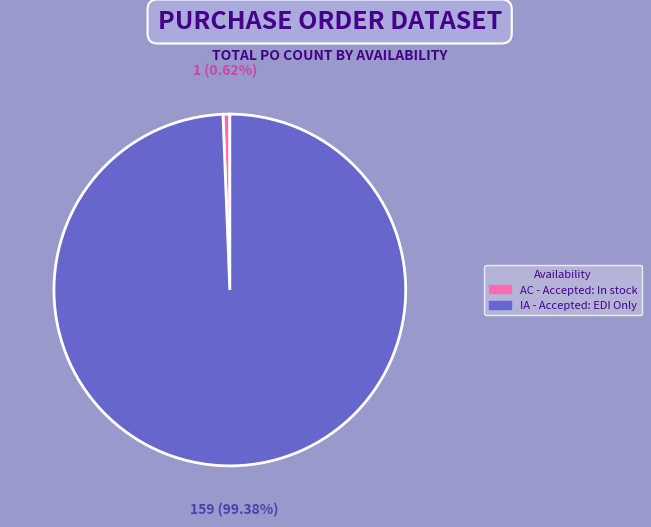

Between AC - Accepted: In stock and IA - Accepted: EDI Only, which is larger?

IA - Accepted: EDI Only